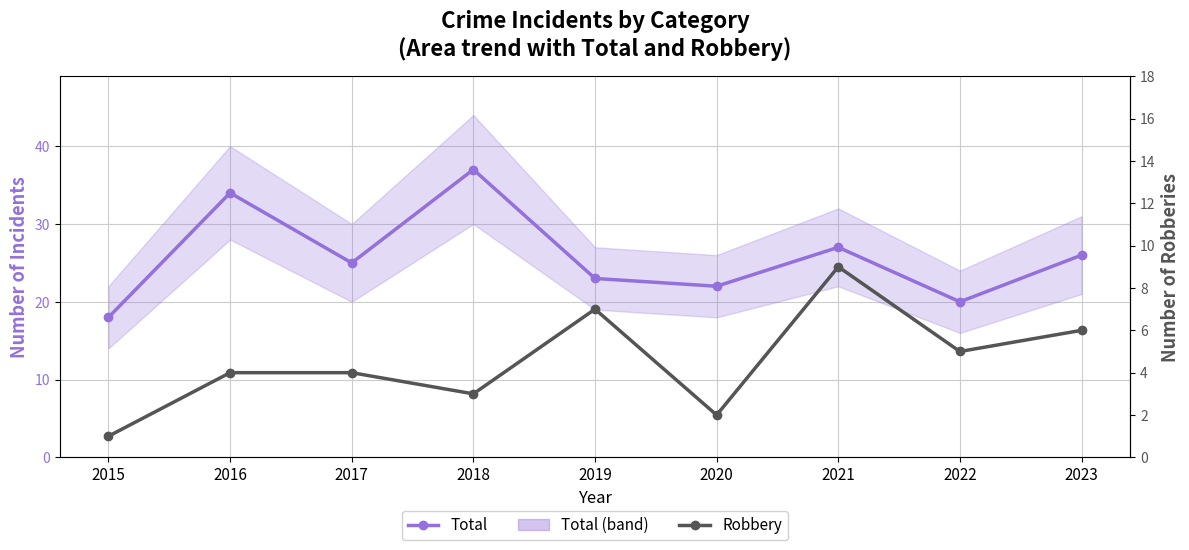

Rank the series by their maximum value, from lowest to highest.

Robbery, Total